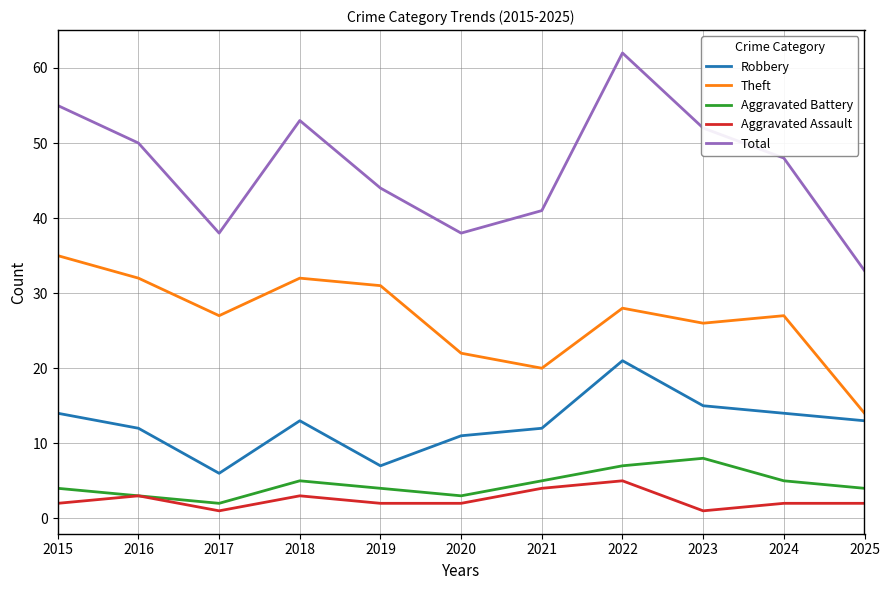

Where is the first local maximum for Aggravated Battery?

2018